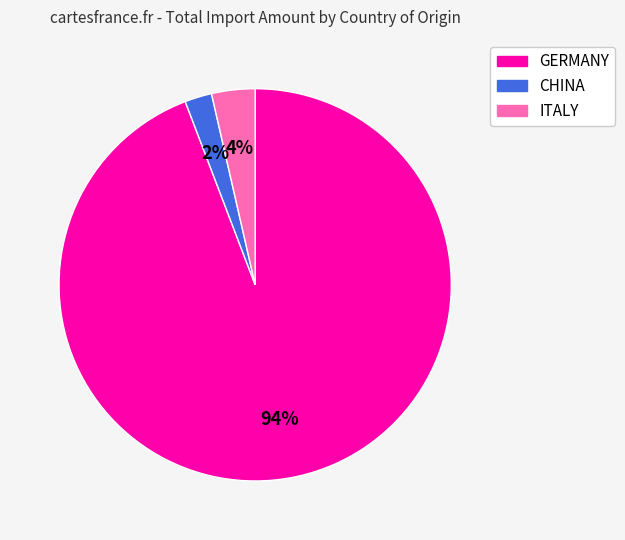

To the nearest percent, what is the average slice percentage?

33%